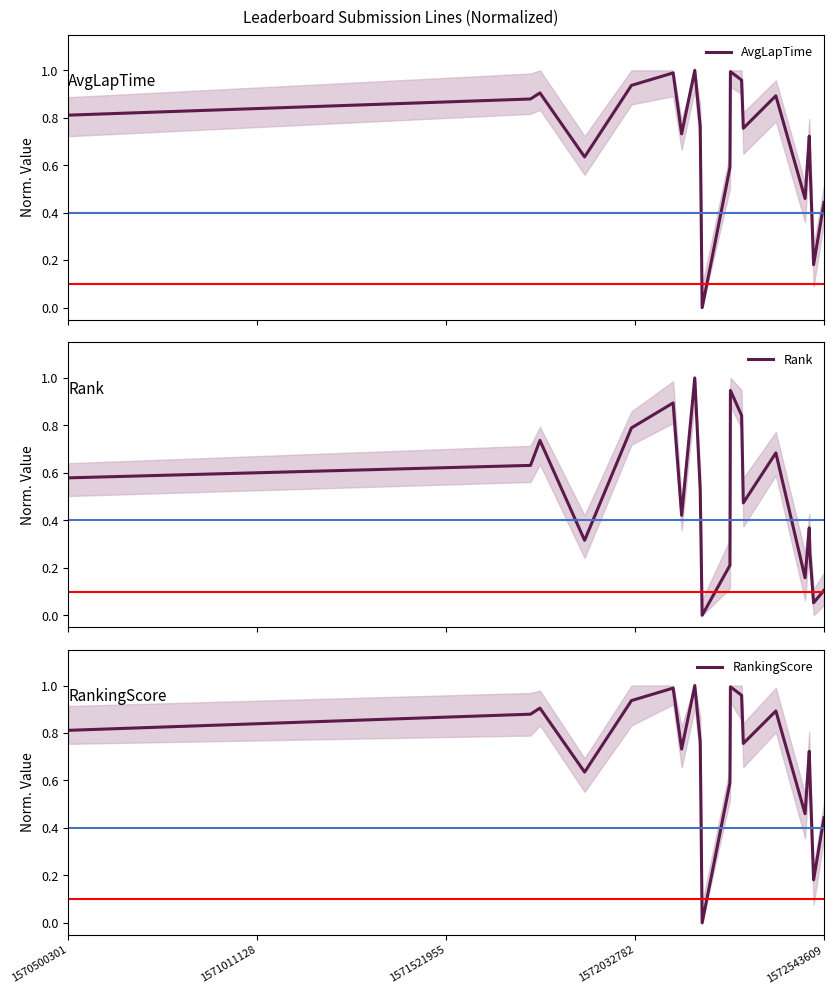

Reading left to right, list all the values displayed in this chart.

AvgLapTime: 0.8	0.9	0.9	0.6	0.9	1.0	0.7	1.0	0.8	0.0	0.6	1.0	1.0	0.8	0.9	0.5	0.7	0.6	0.2	0.4
Rank: 0.6	0.6	0.7	0.3	0.8	0.9	0.4	1.0	0.5	0.0	0.2	0.9	0.8	0.5	0.7	0.2	0.4	0.3	0.1	0.1
RankingScore: 0.8	0.9	0.9	0.6	0.9	1.0	0.7	1.0	0.8	0.0	0.6	1.0	1.0	0.8	0.9	0.5	0.7	0.6	0.2	0.4